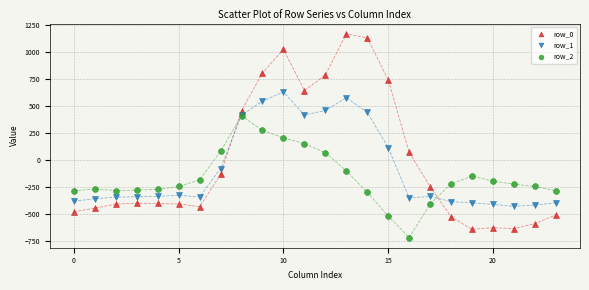

Which series contains the lowest Y value?

row_2